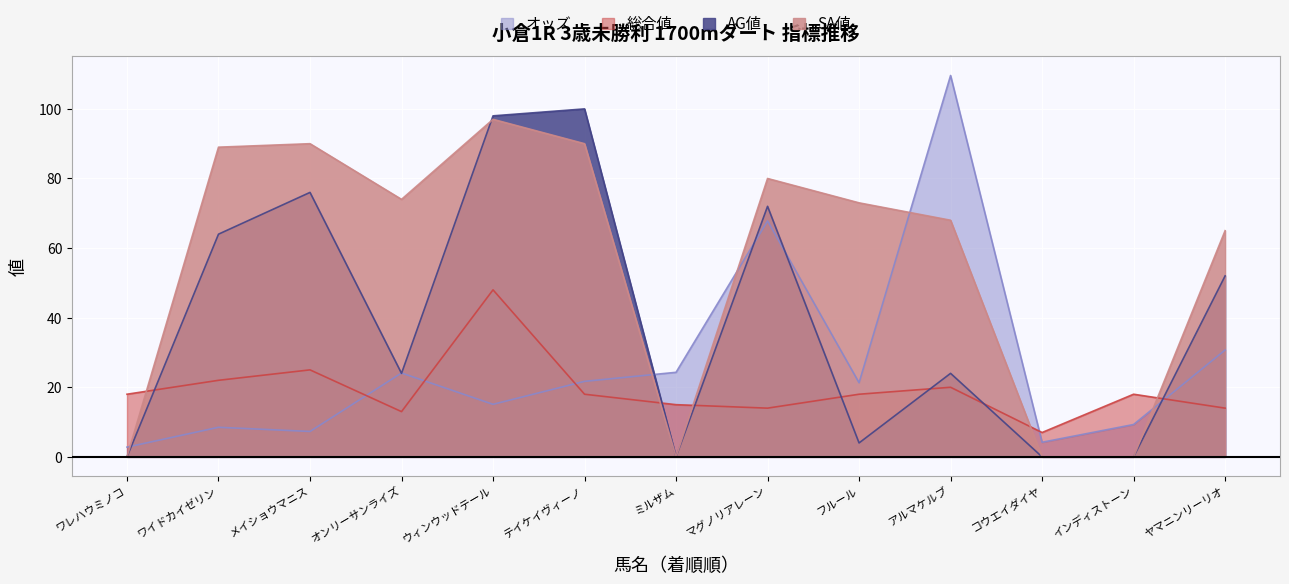

Where is the first local maximum for オッズ?

ワイドカイゼリン